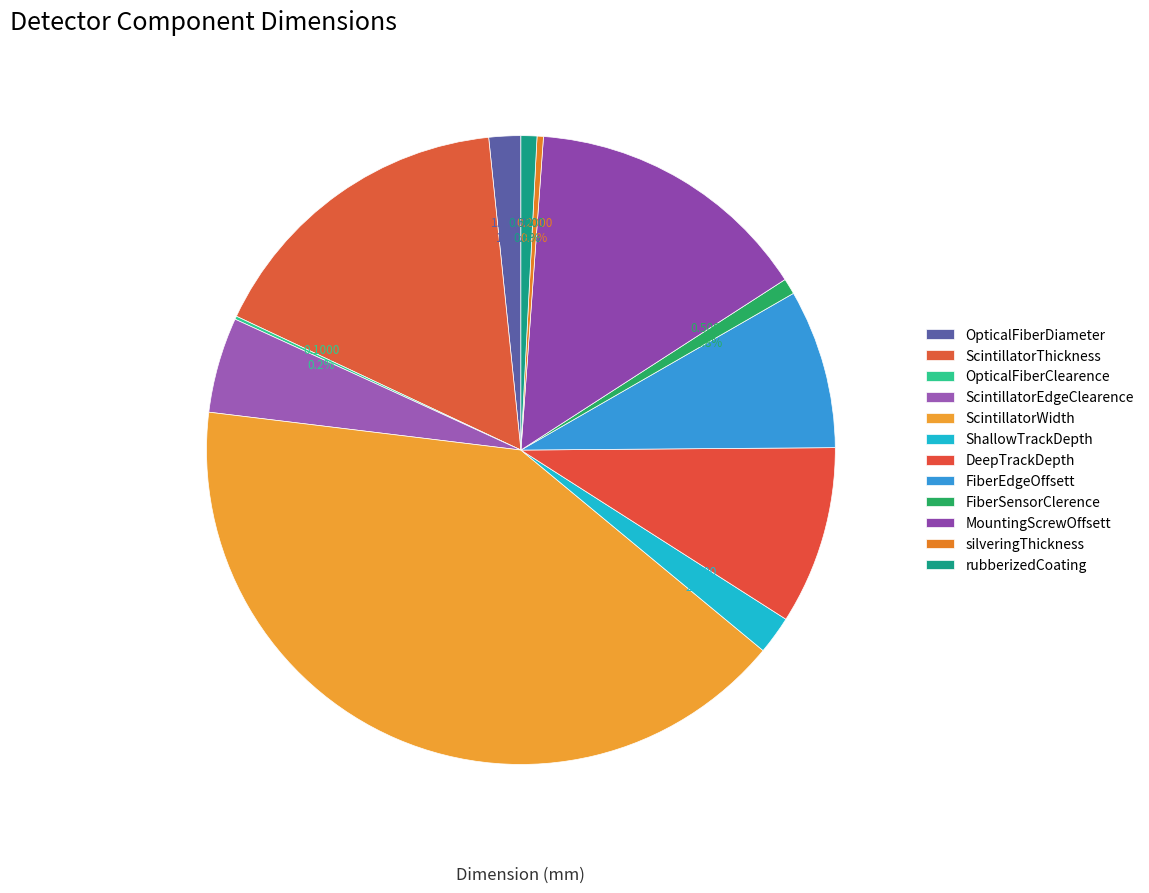

Which category has the smallest portion of the pie?

OpticalFiberClearence